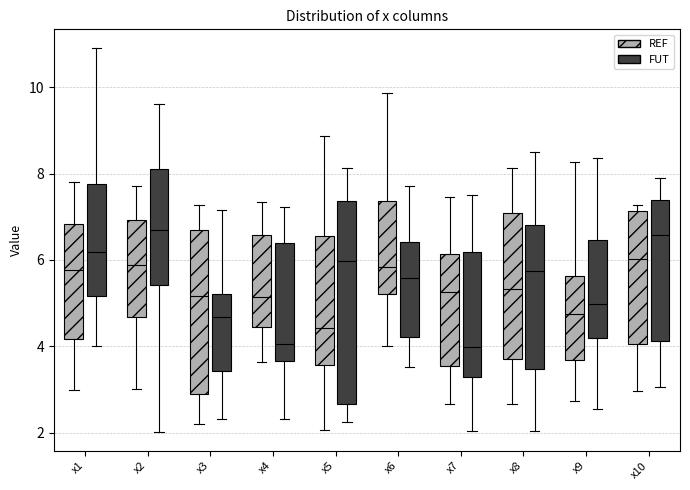

Where does the median line of the box for x8 (REF) sit on the y-axis? The values are not printed on the chart, so give them approximately, as read against the axis.

5.4